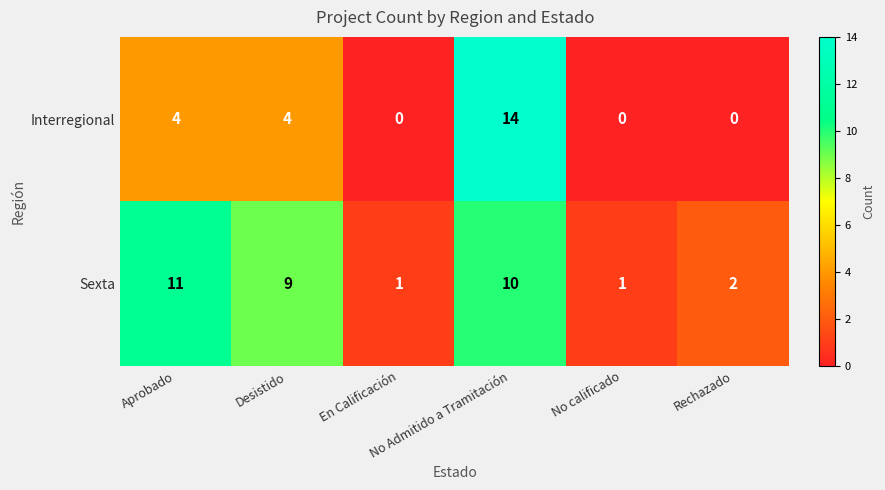

What is the highest value of the Interregional series?

14